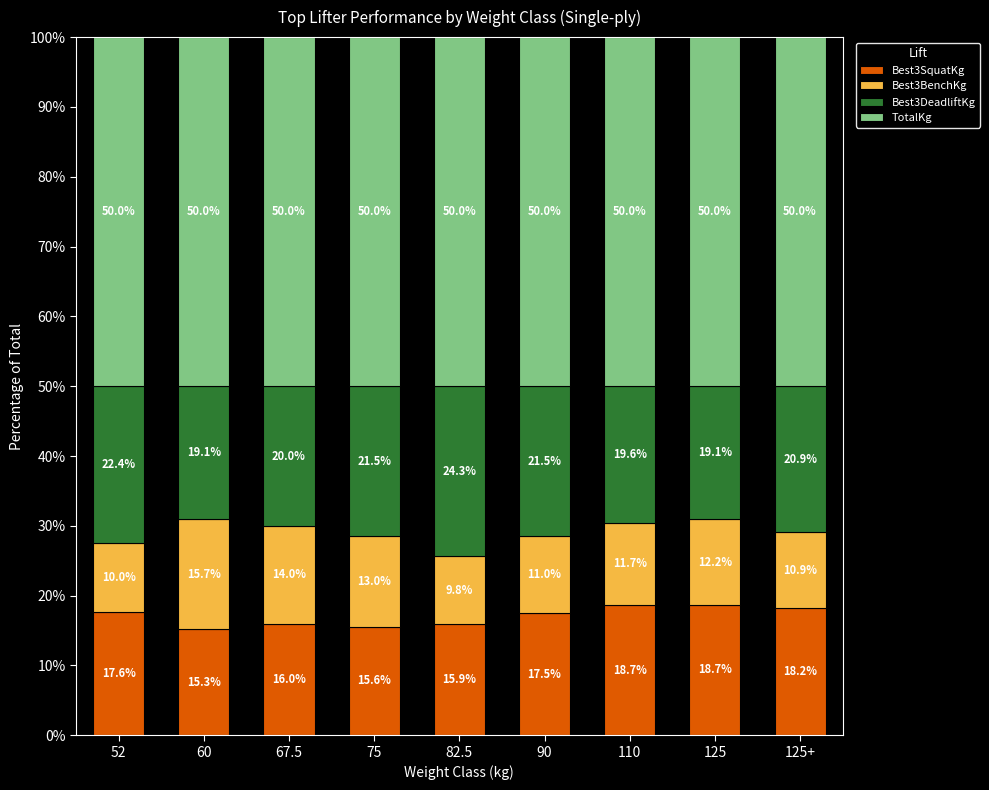

The value of Best3SquatKg at 52 is 17.6. True or false?

True